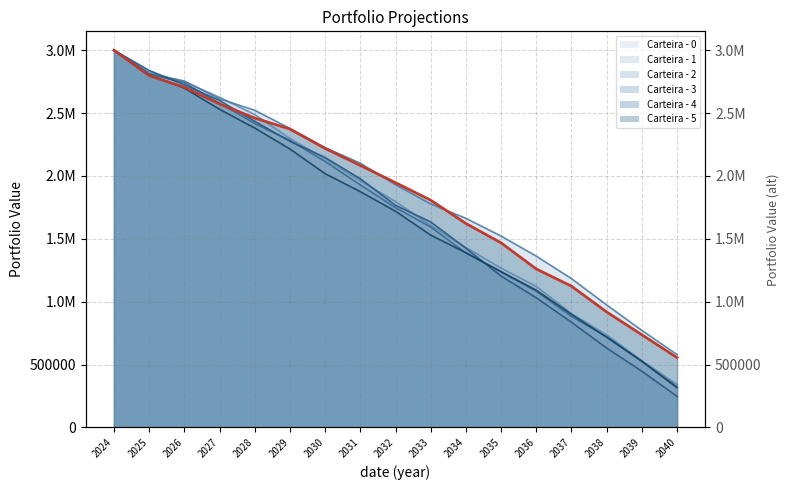

Where is Carteira - 1 nearest to the value 1789550?

2033